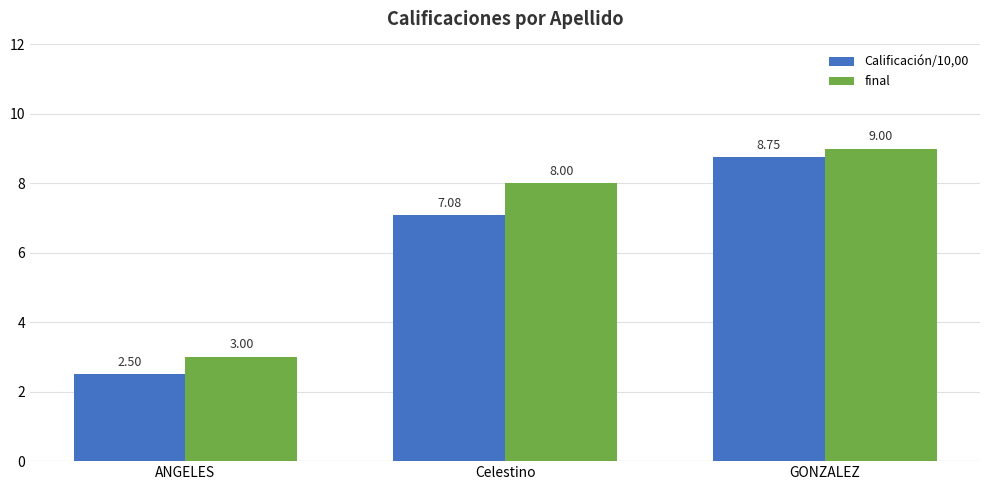

Count the number of categories in the chart.

3